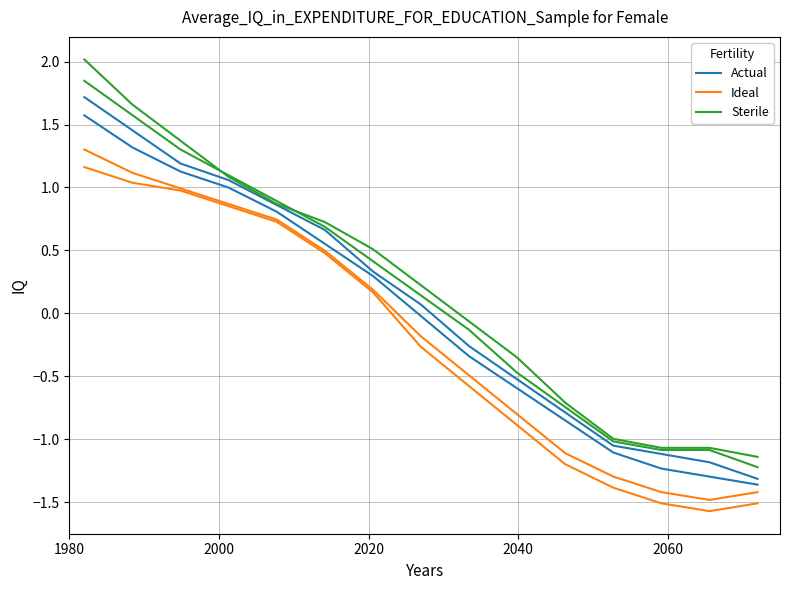

What is the average value of the Ideal series?

-0.2